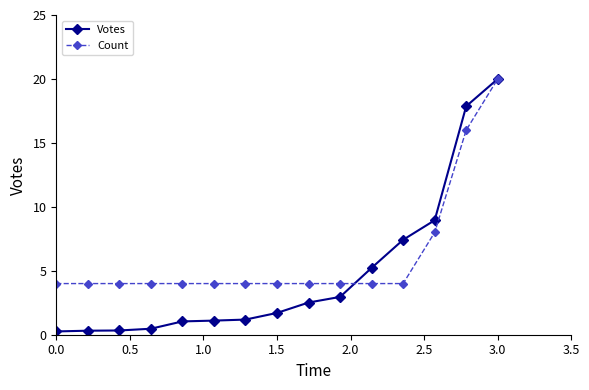

What is the minimum value shown in the chart?

0.3